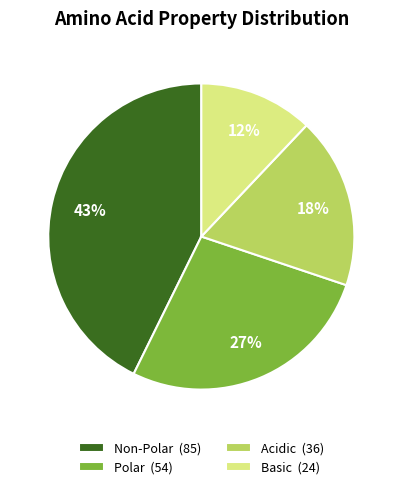

The Basic slice represents 22% of the pie. True or false?

False